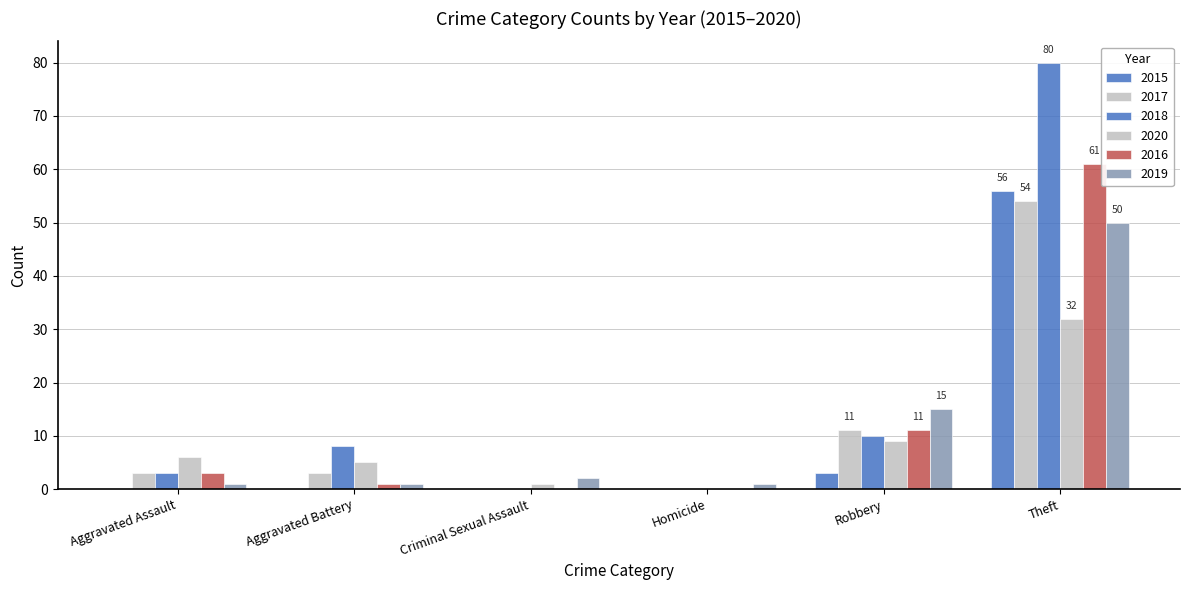

How many groups of bars are there?

6